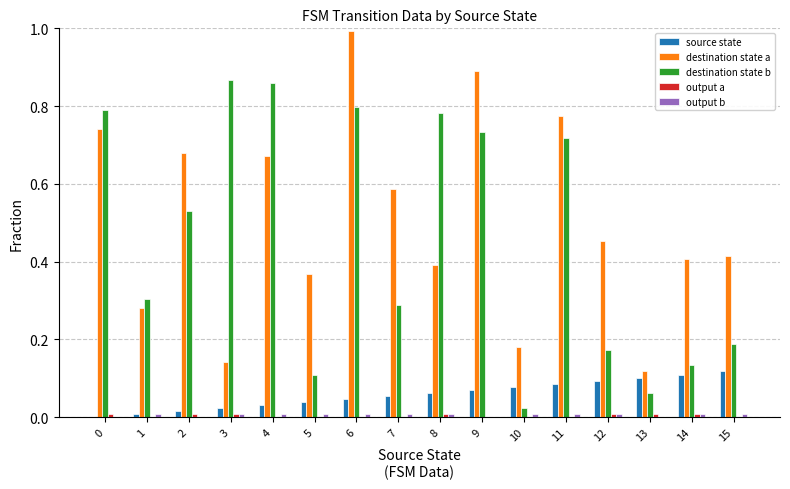

The destination state b series shows 0.1 at 15. True or false?

False